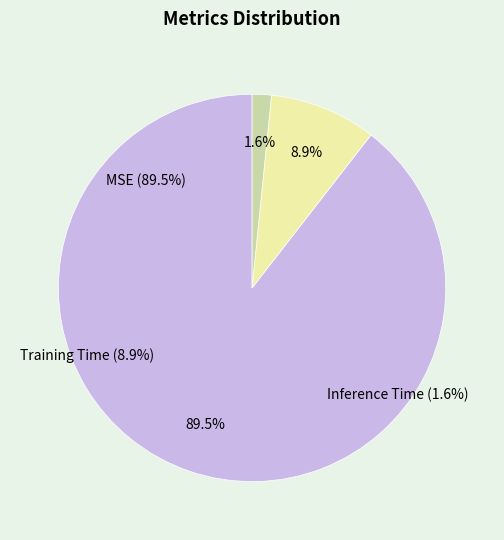

Is Training Time the majority of the pie?

No